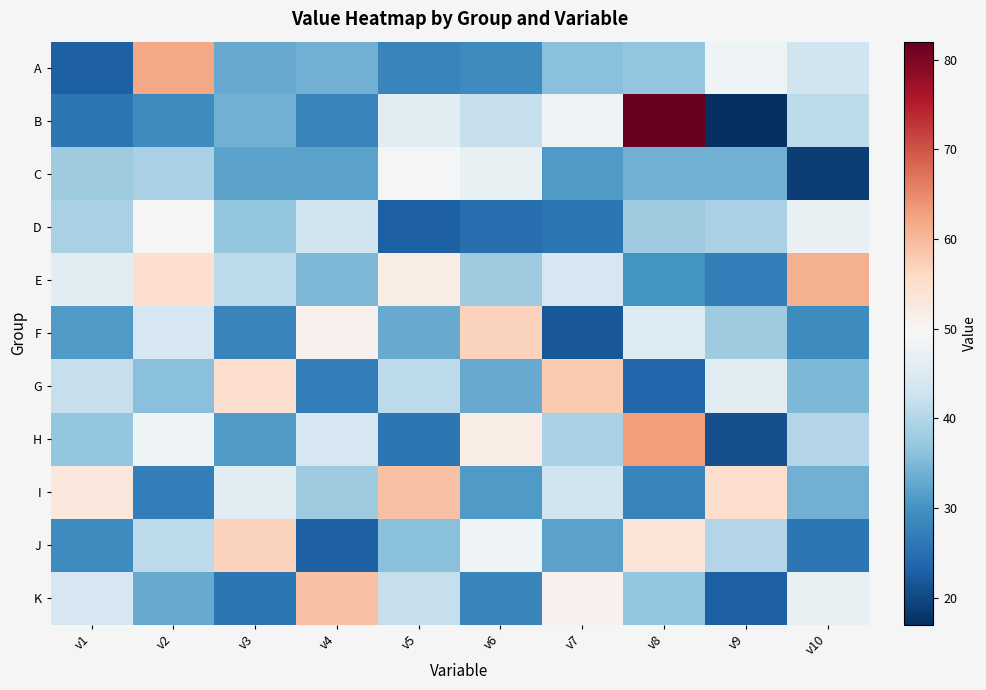

Reading left to right, extract all data points from this chart.

A: v1=23	v2=62	v3=33	v4=34	v5=28	v6=29	v7=36	v8=37	v9=48	v10=43
B: v1=26	v2=29	v3=34	v4=28	v5=46	v6=42	v7=48	v8=82	v9=17	v10=41
C: v1=38	v2=39	v3=32	v4=32	v5=49	v6=47	v7=31	v8=34	v9=34	v10=19
D: v1=39	v2=50	v3=37	v4=43	v5=23	v6=25	v7=26	v8=38	v9=39	v10=47
E: v1=46	v2=55	v3=41	v4=35	v5=52	v6=38	v7=44	v8=30	v9=27	v10=61
F: v1=31	v2=44	v3=28	v4=51	v5=33	v6=57	v7=22	v8=45	v9=38	v10=29
G: v1=42	v2=36	v3=55	v4=27	v5=41	v6=33	v7=58	v8=24	v9=46	v10=35
H: v1=37	v2=48	v3=31	v4=44	v5=26	v6=52	v7=39	v8=63	v9=21	v10=40
I: v1=53	v2=27	v3=46	v4=38	v5=59	v6=31	v7=43	v8=28	v9=55	v10=34
J: v1=29	v2=41	v3=57	v4=23	v5=36	v6=48	v7=32	v8=54	v9=40	v10=26
K: v1=44	v2=33	v3=26	v4=59	v5=42	v6=28	v7=51	v8=37	v9=23	v10=47